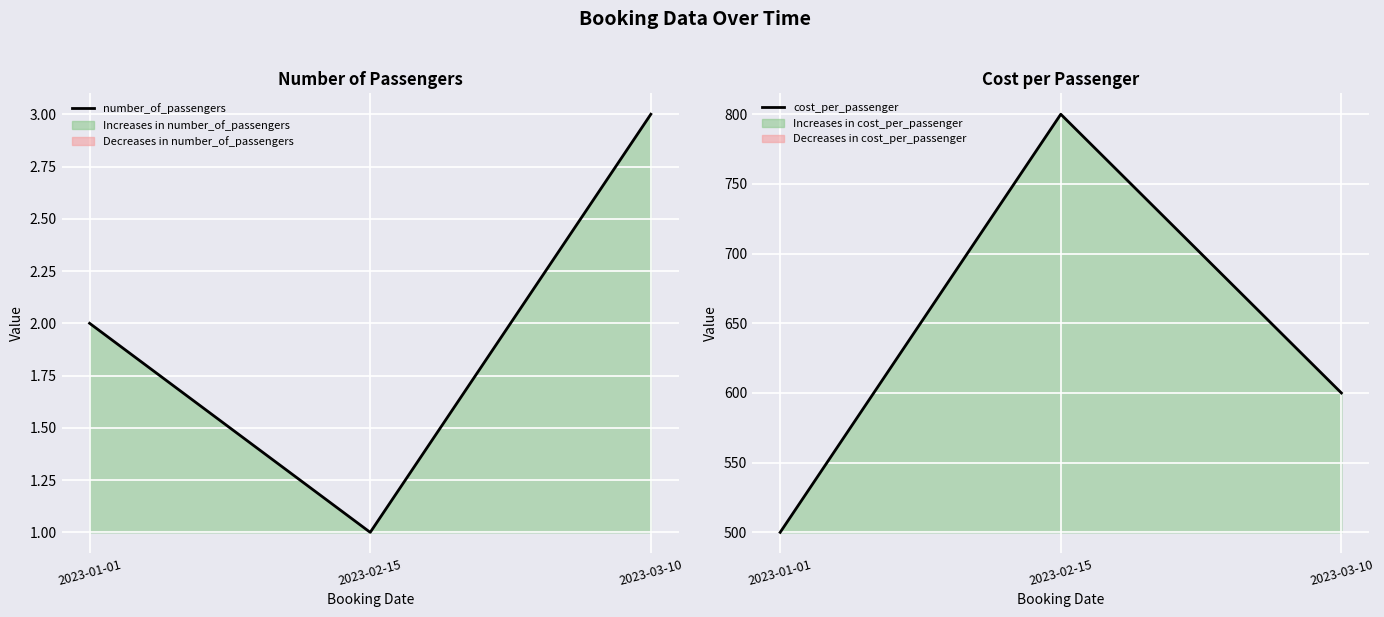

Count the number_of_passengers values in the range 1 to 3.

3